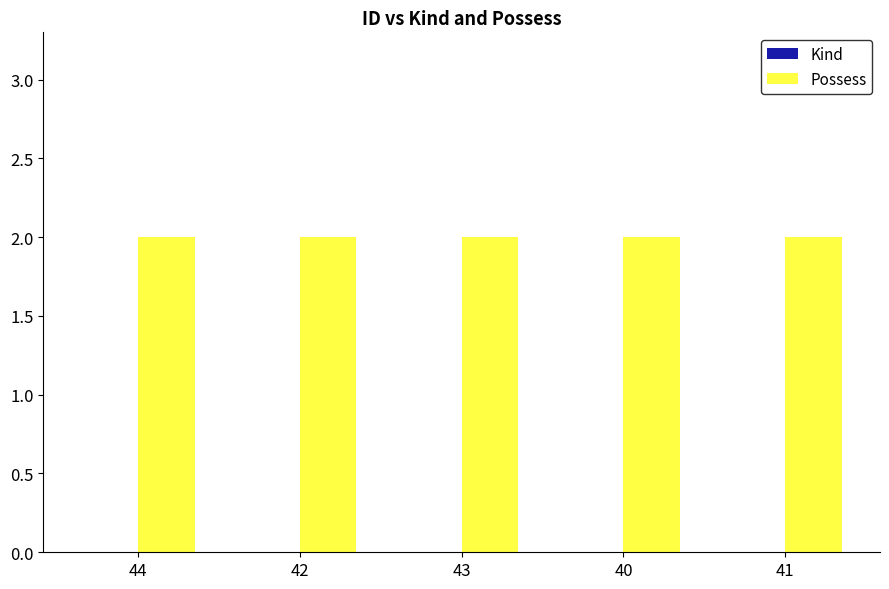

The value of Kind at 40 is 0. True or false?

True